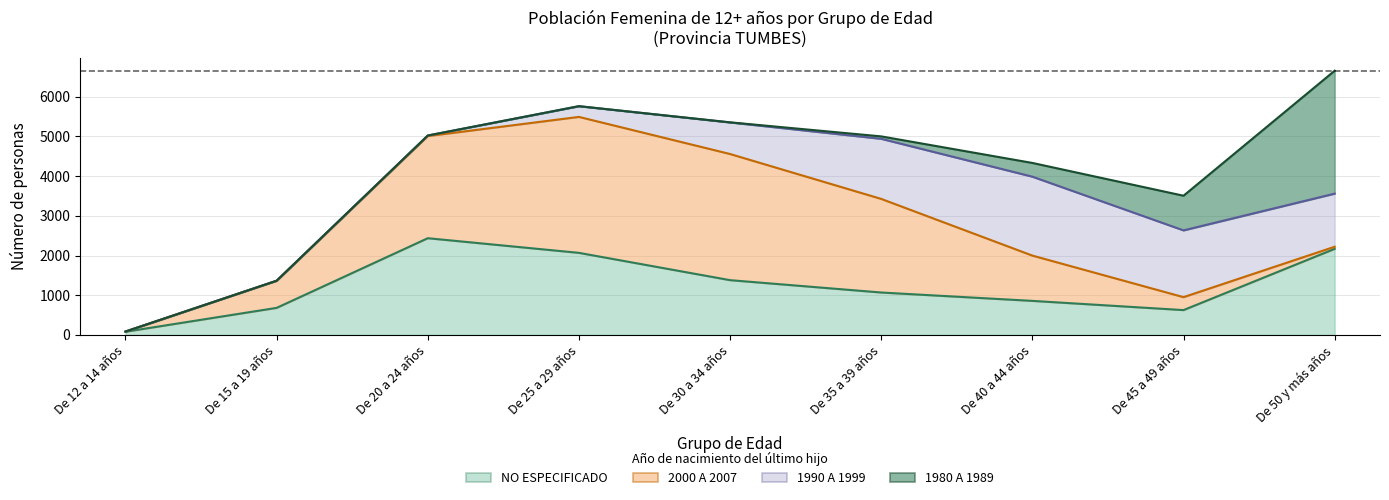

True or false: 1990 A 1999 has a value of 928 at De 50 y más años.

False